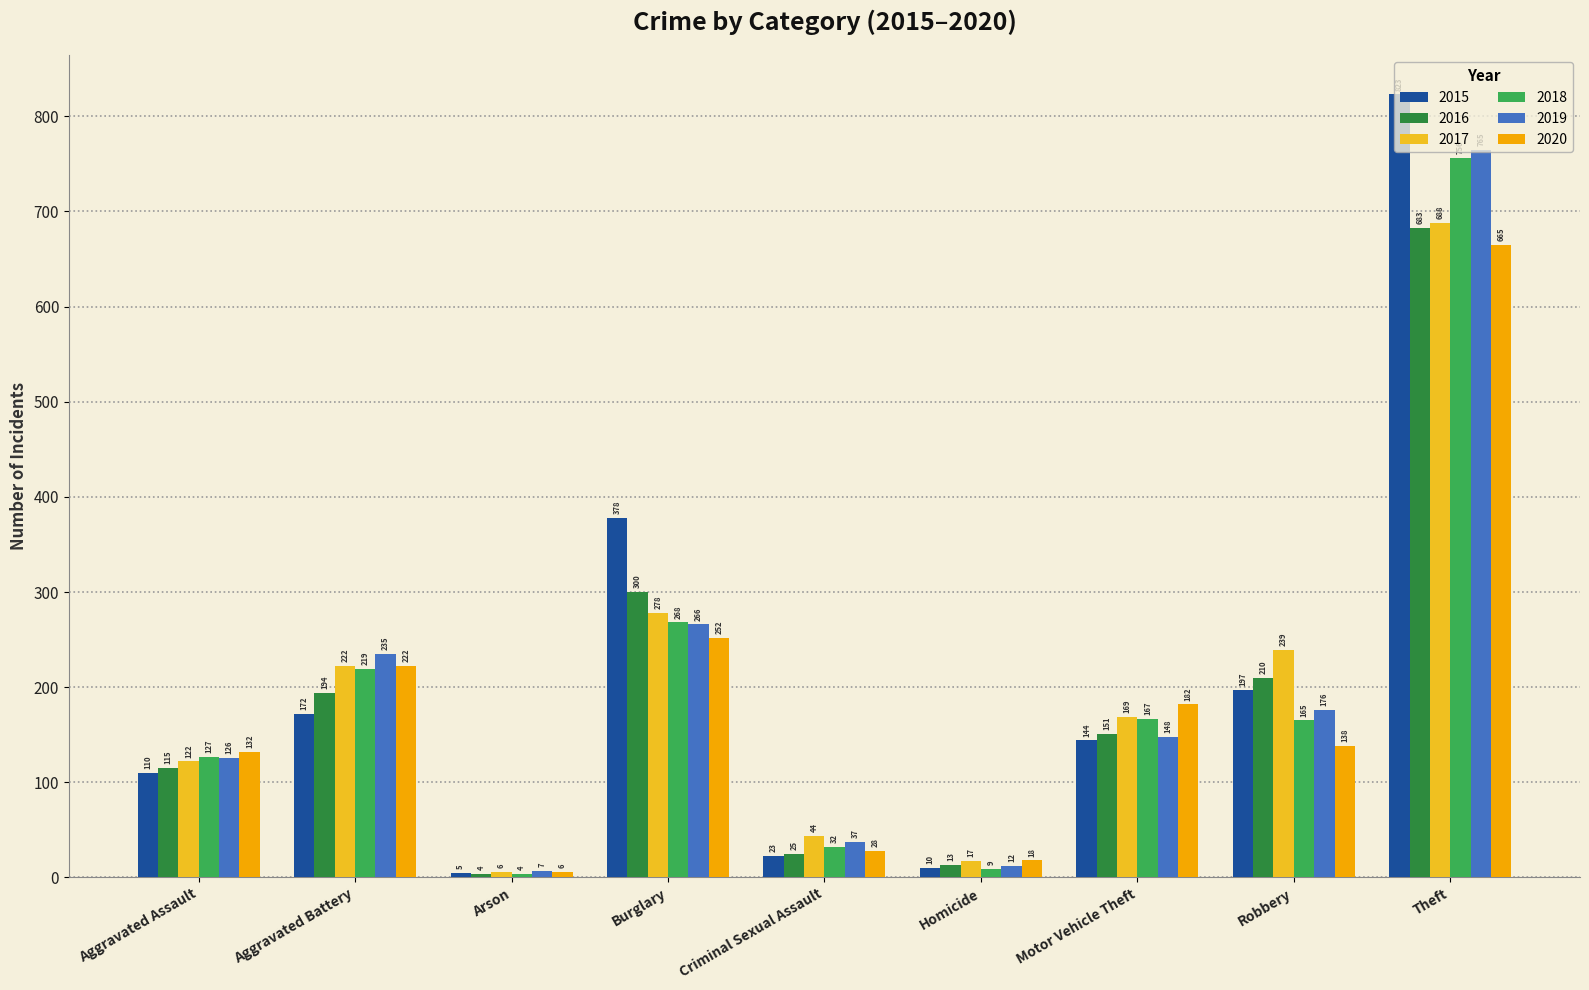

Read the 2015 value at Criminal Sexual Assault, to the nearest 10.

20